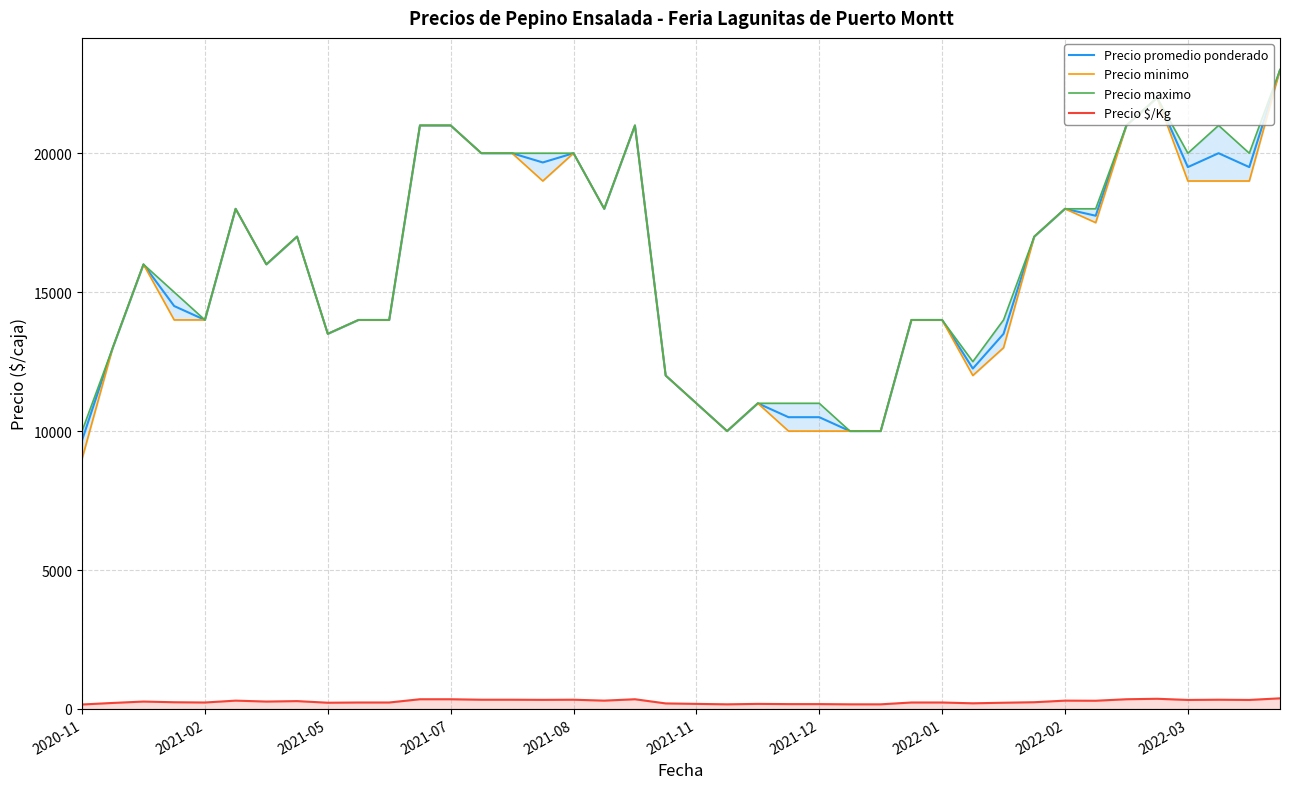

At 23, list the series in order from smallest to largest.

Precio $/Kg, Precio minimo, Precio promedio ponderado, Precio maximo